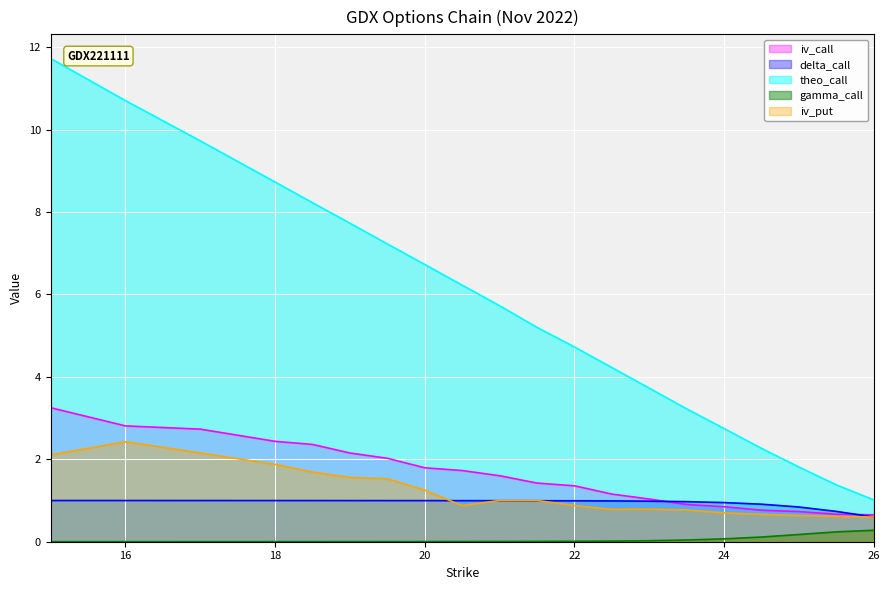

What are all the series names shown in the legend?

iv_call, delta_call, theo_call, gamma_call, iv_put